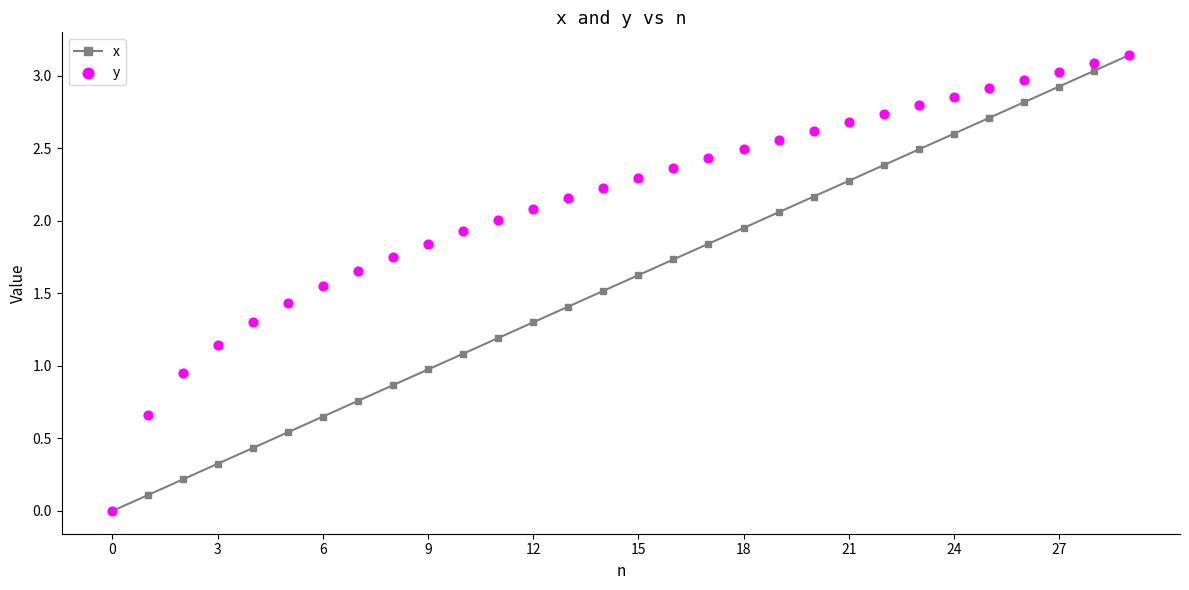

Is the value of x at 12 greater than the value of y at 10?

No